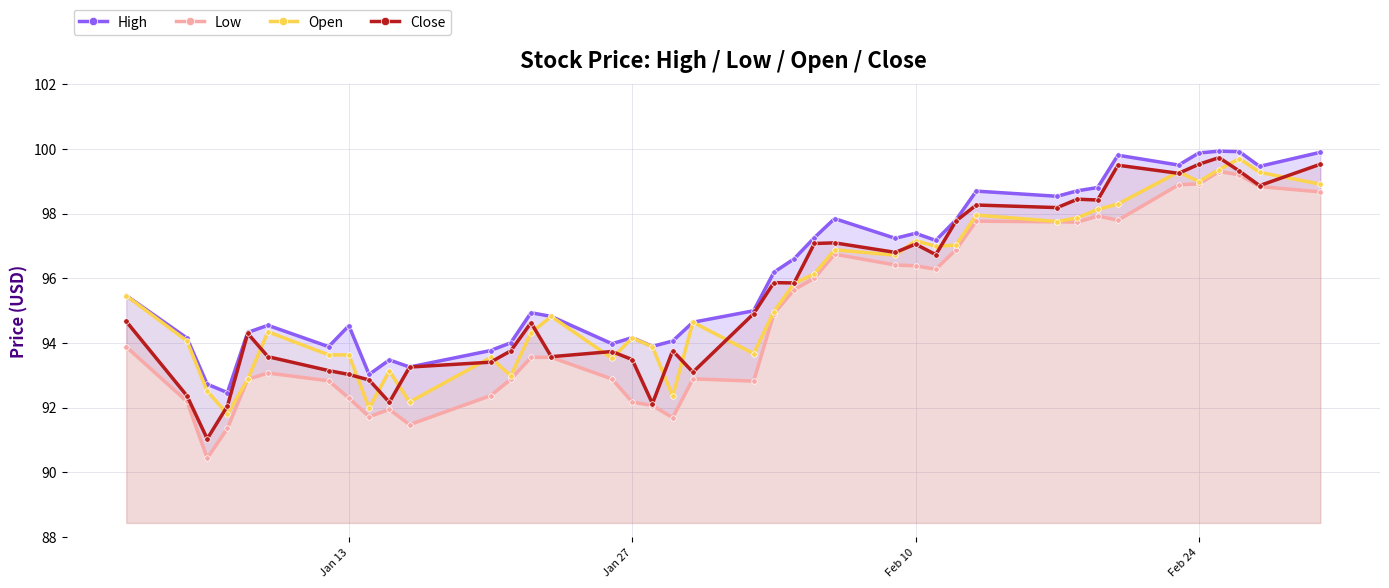

At how many categories does at least one series exceed 98?

11